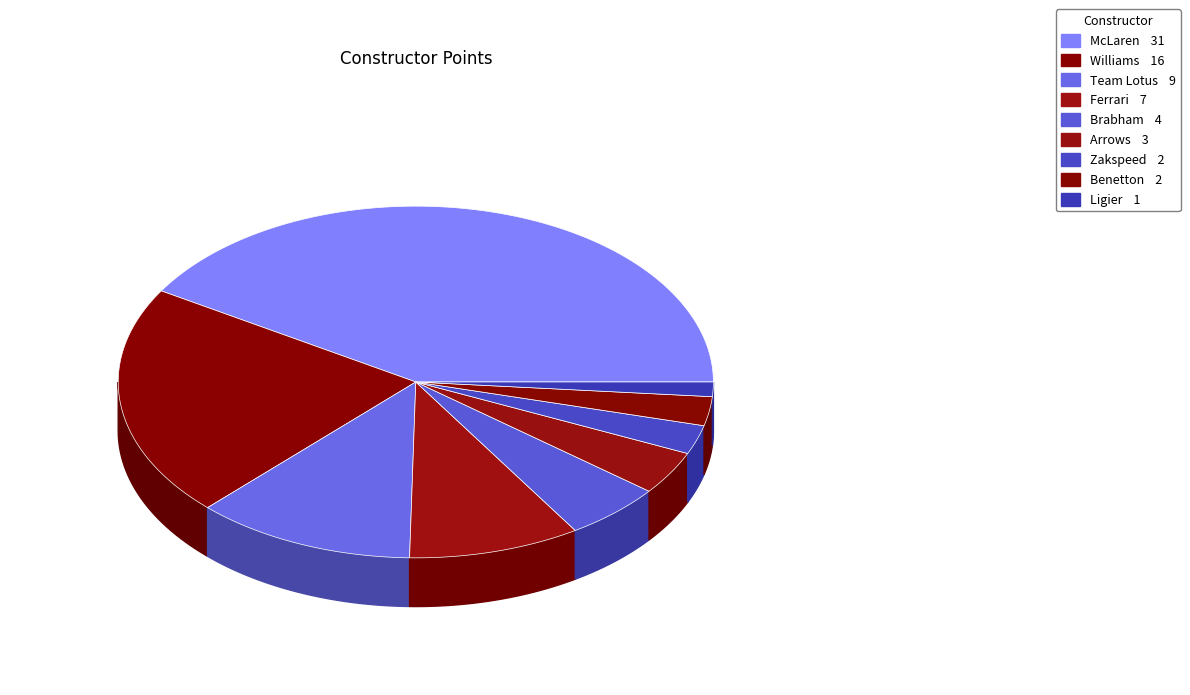

Is the sum of McLaren and Ferrari greater than half?

Yes